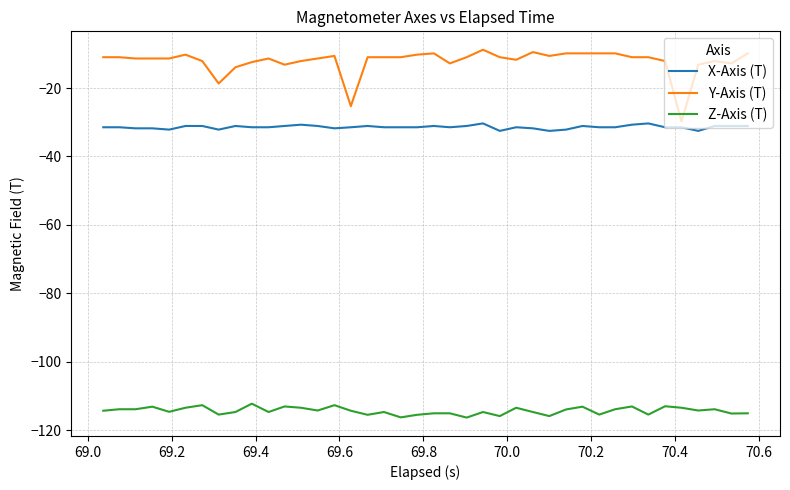

What is the smallest value displayed?

-116.3